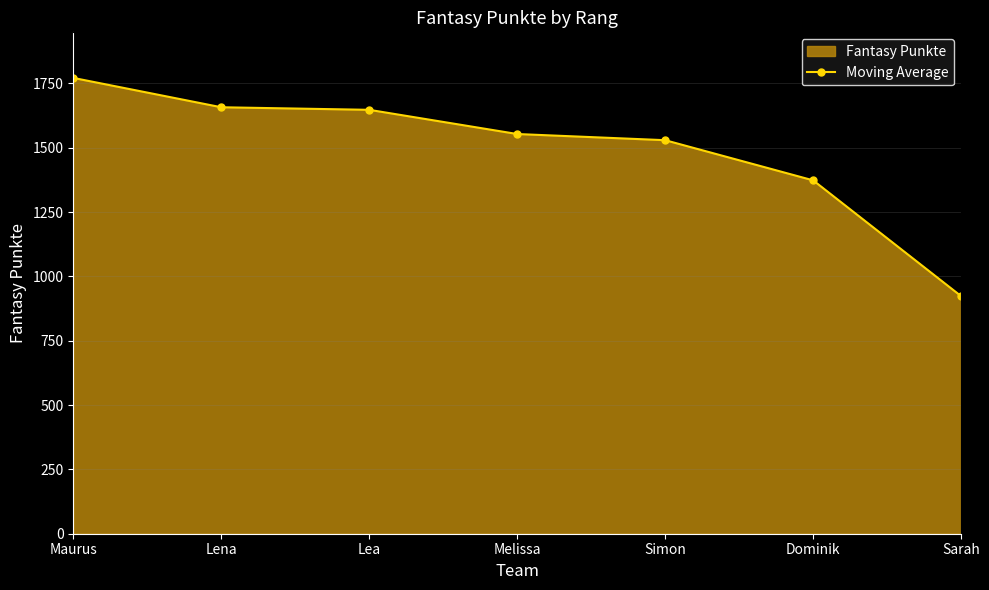

How many lines are shown in the chart?

1